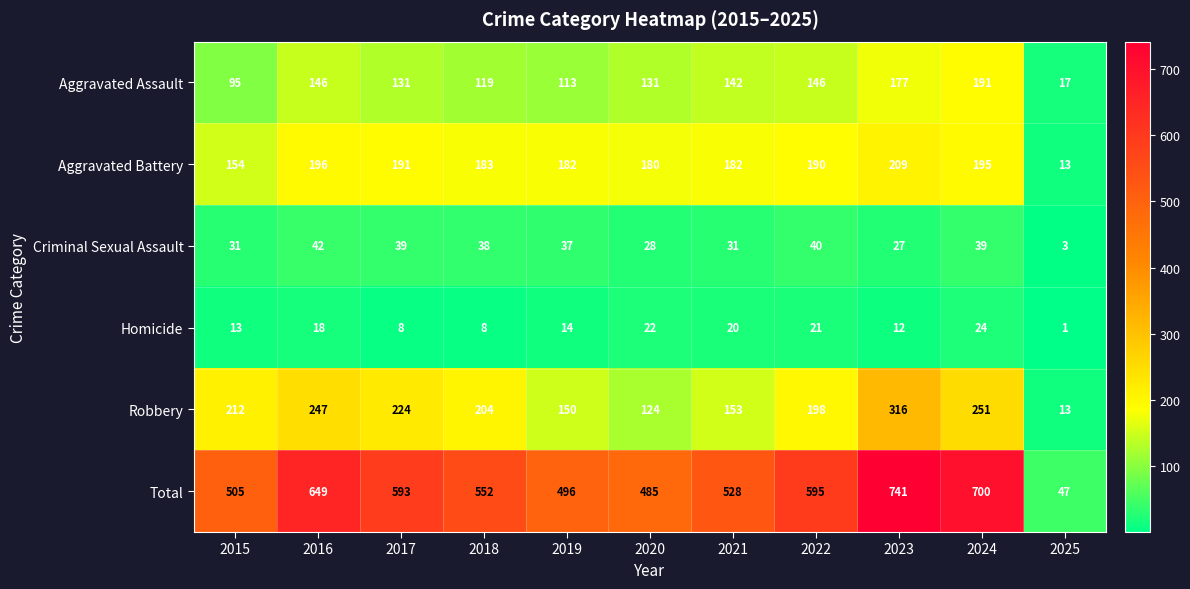

What is the difference between the highest and lowest values at 2023?

729